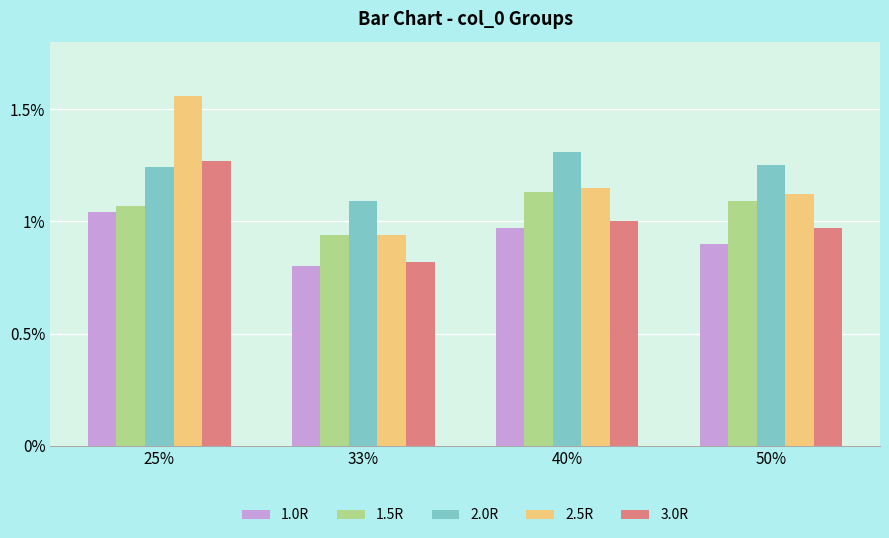

What is the difference between the highest and lowest values at 25%?

0.5